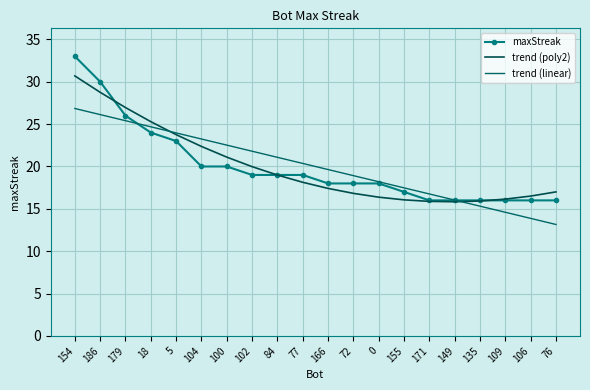

The trend (poly2) series shows 15.9 at 171. True or false?

True